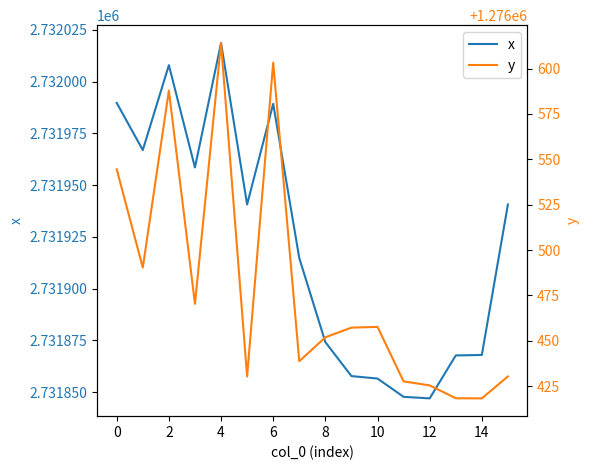

The y series shows 800443.1 at −2. True or false?

False